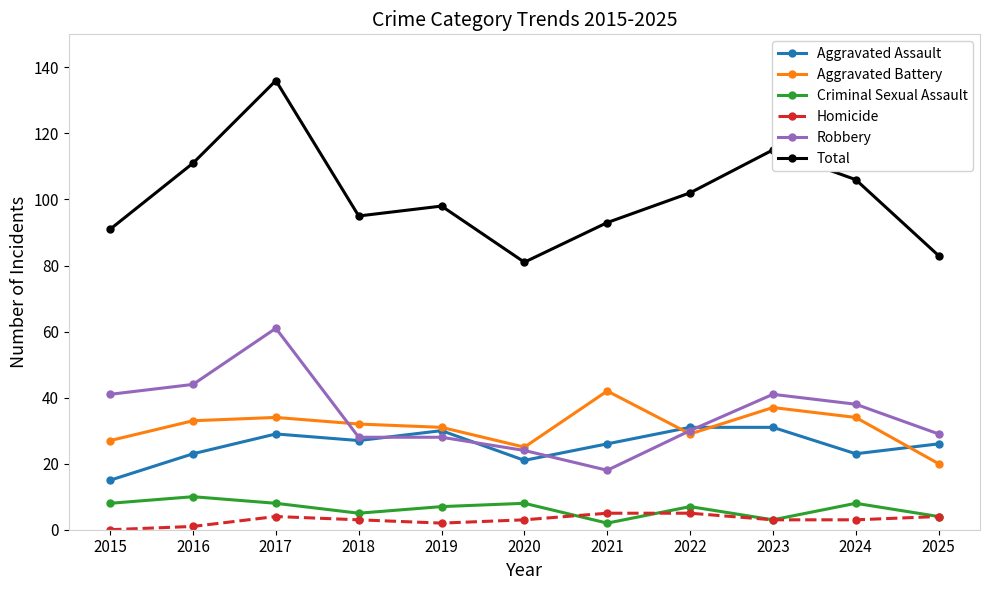

At which category is the sum across all series the highest?

2017